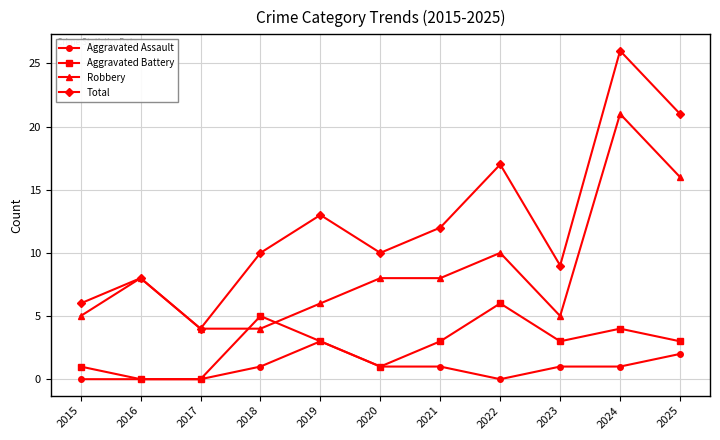

Between 2016 and 2024, which series saw the biggest shift?

Total